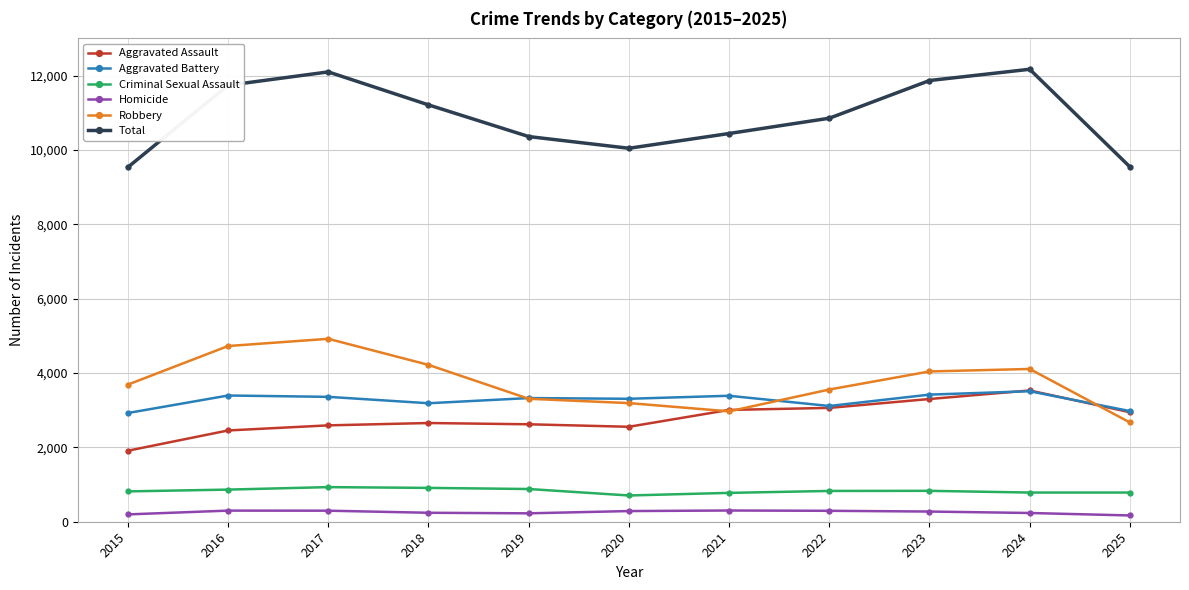

True or false: Total and Criminal Sexual Assault cross at least once.

False